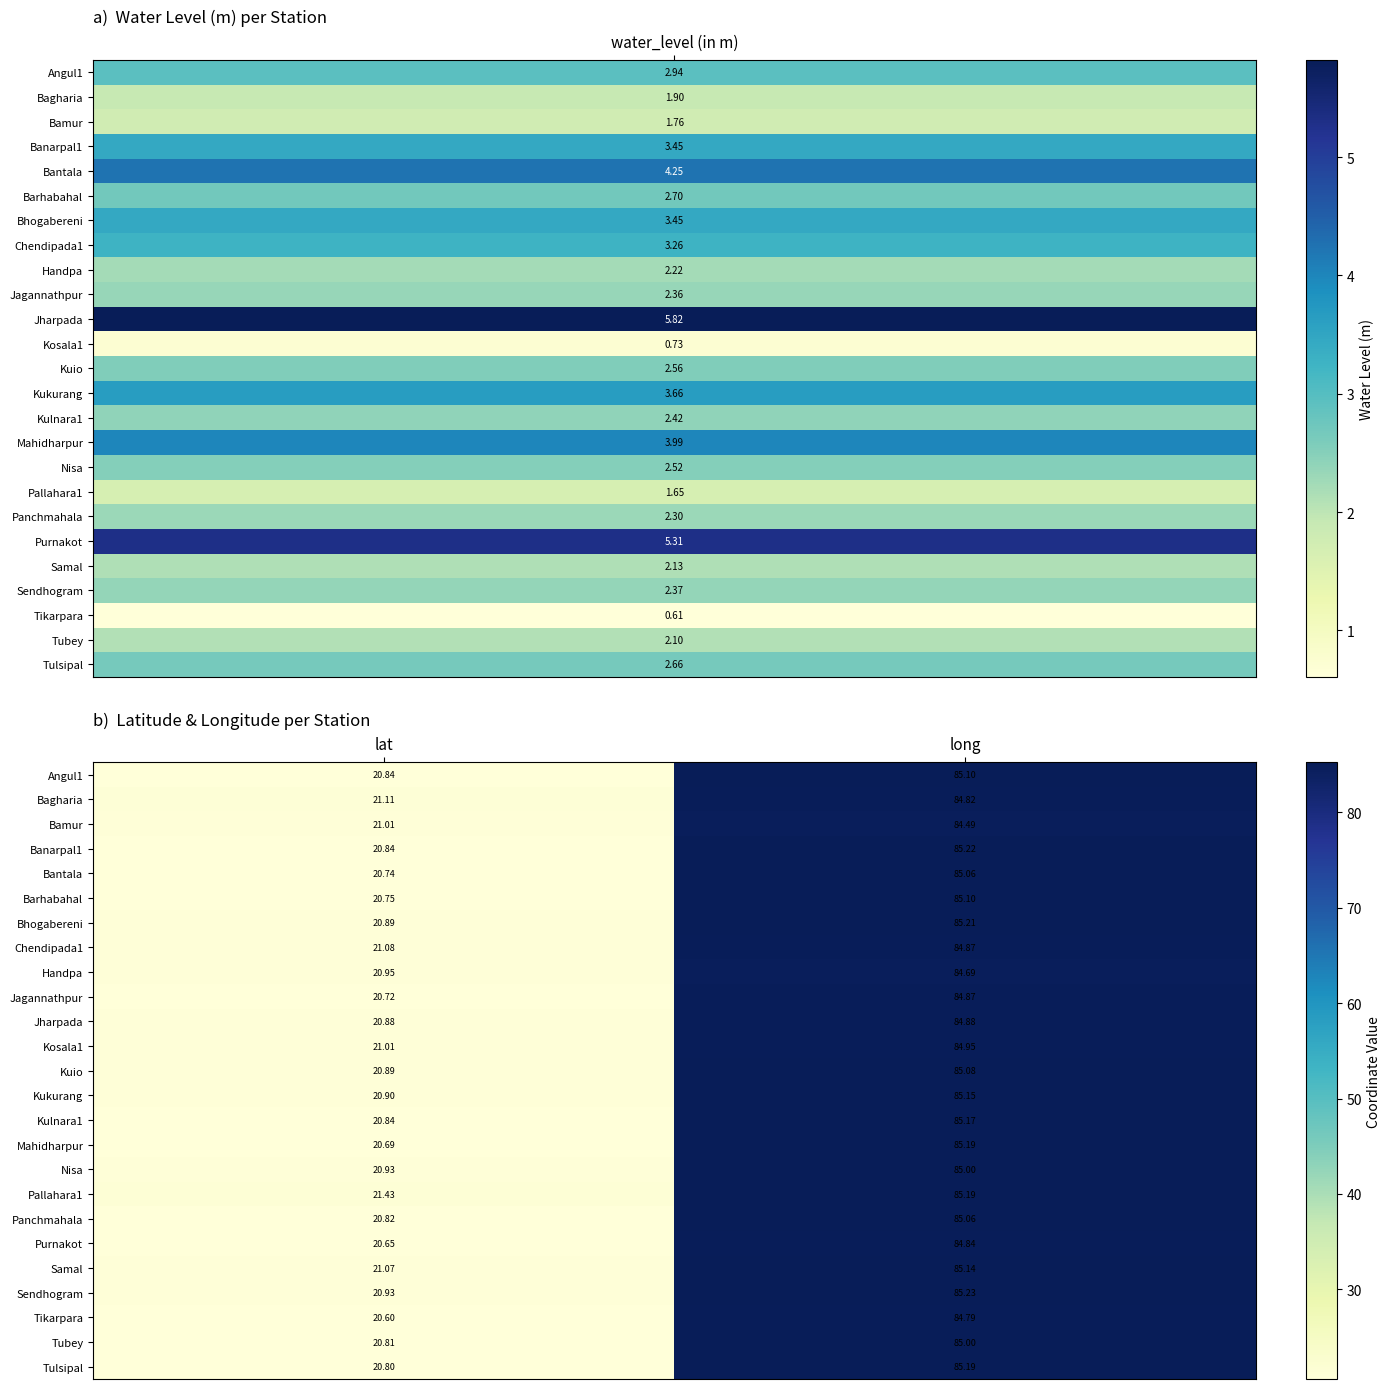

Which series has the widest spread of values?

Mahidharpur